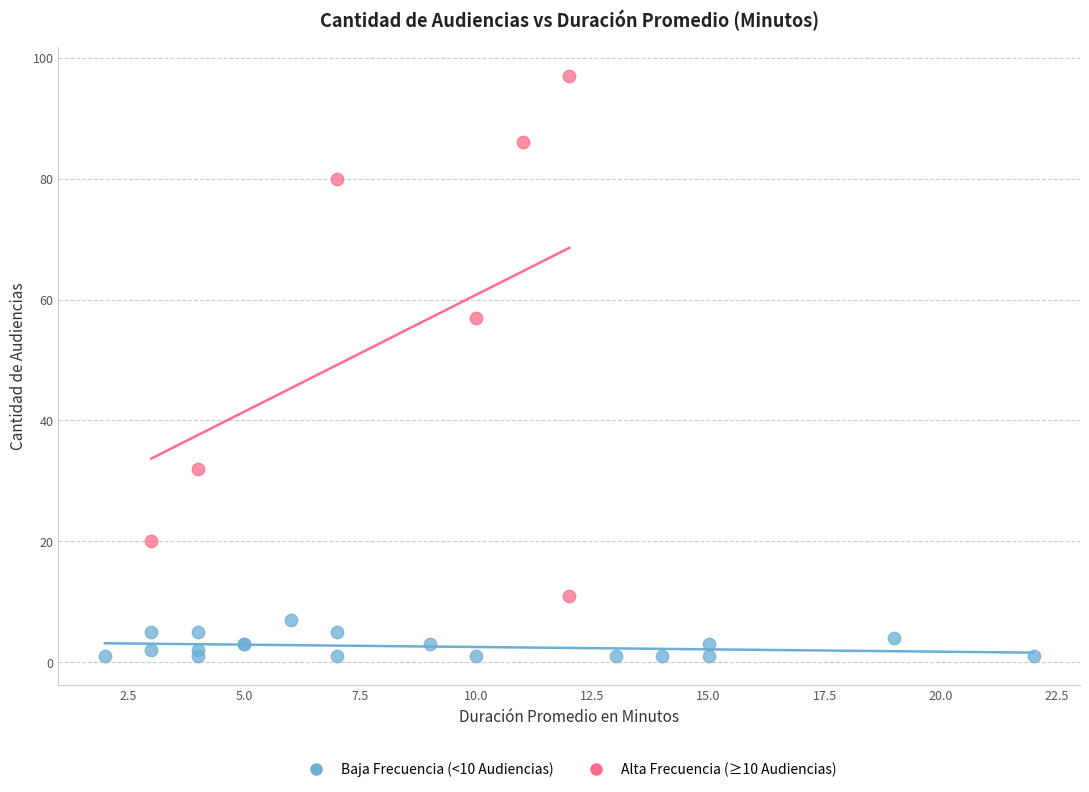

Which series contains the highest Y value?

Alta Frecuencia (≥10 Audiencias)